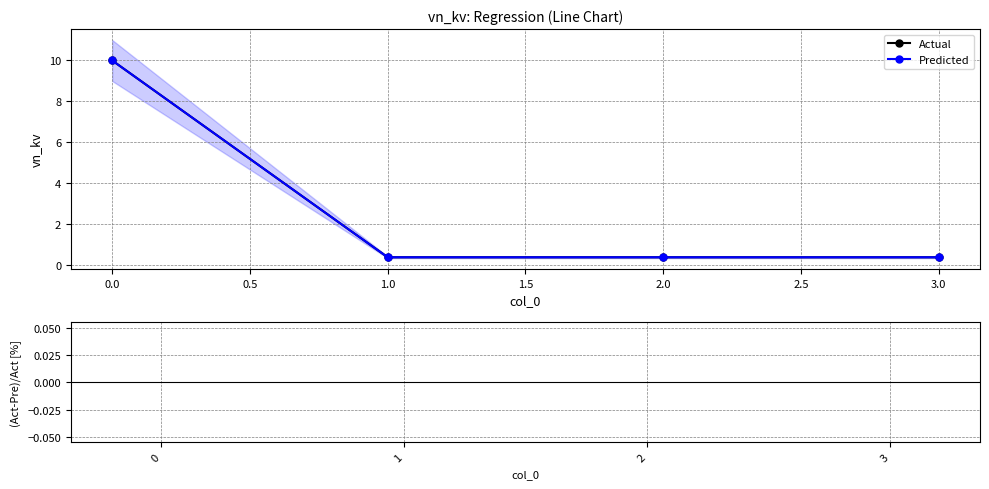

Reading right to left, extract all data points from this chart.

Actual: 0.4	0.4	0.4	10.0
Predicted: 0.4	0.4	0.4	10.0
(Act-Pre)/Act [%]: 0.0	0.0	0.0	0.0
residuals: 0.0	0.0	0.0	0.0